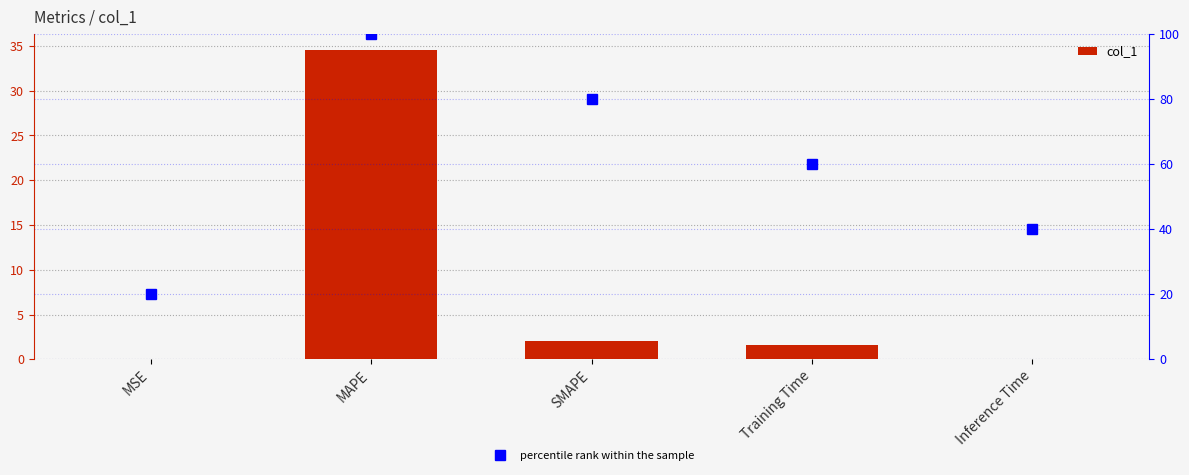

Rank the categories by col_1 value from highest to lowest.

MAPE, SMAPE, Training Time, Inference Time, MSE